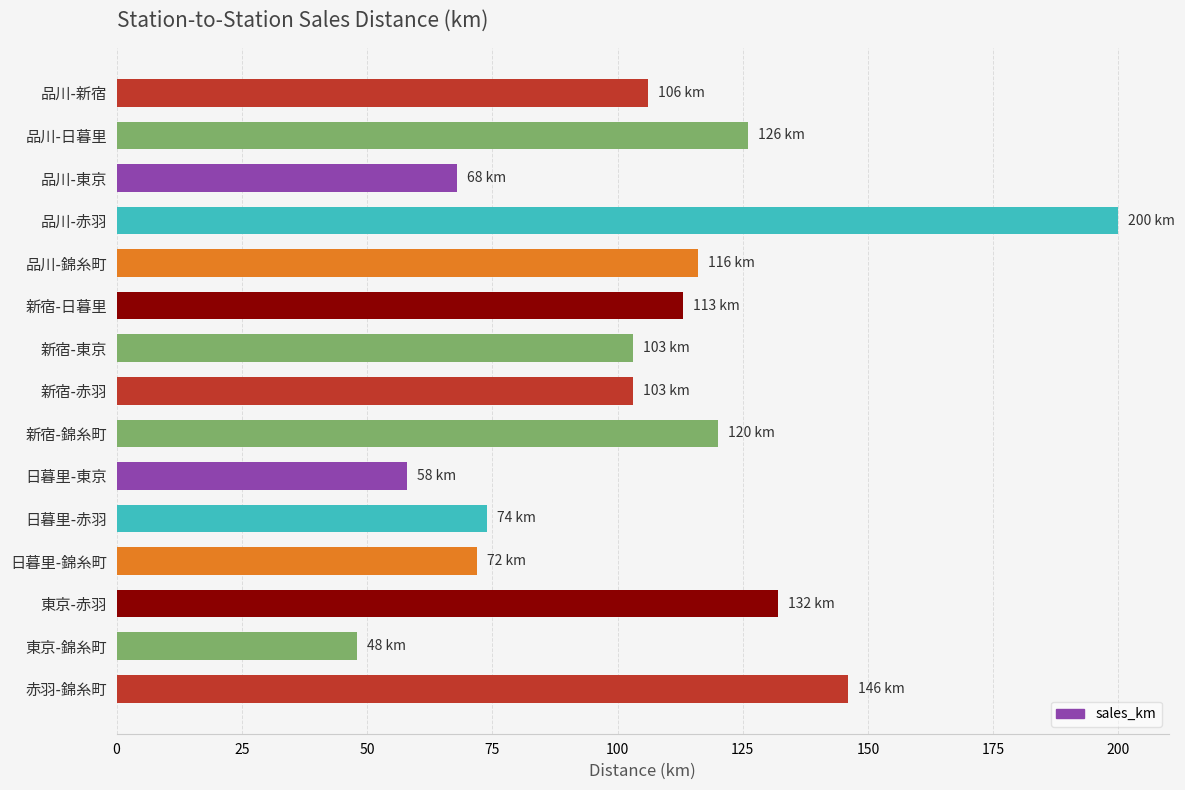

Count the number of data series in this chart.

1